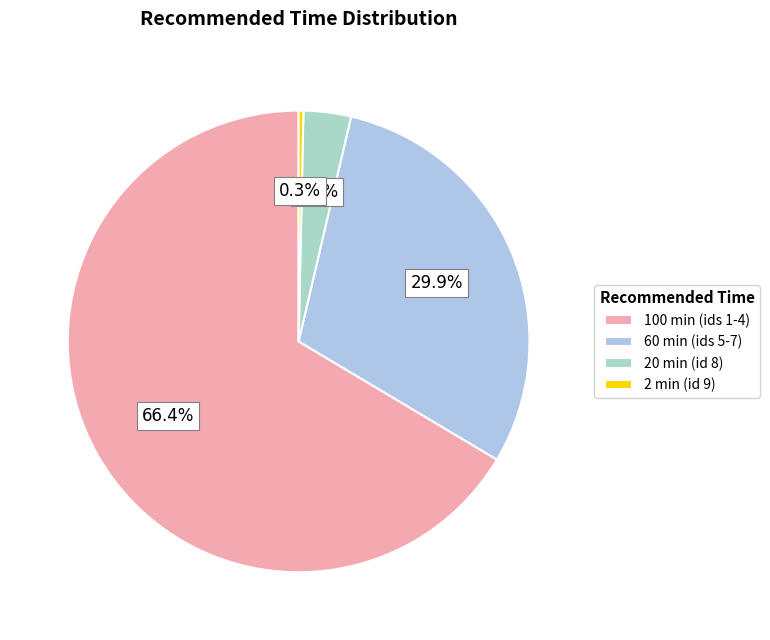

To the nearest percent, what is the difference between the largest and smallest slice percentages?

66%